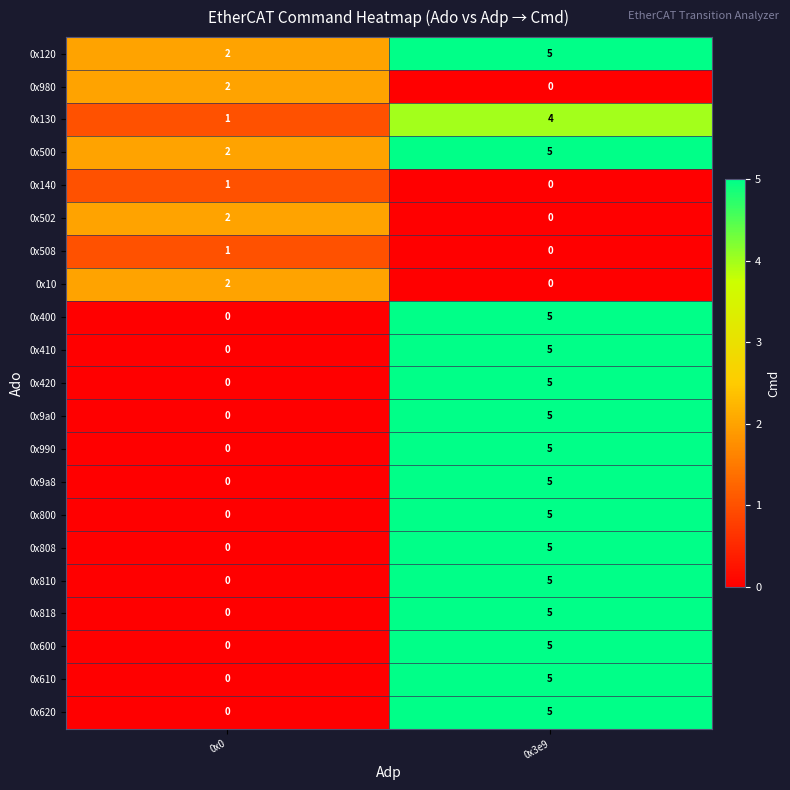

How many distinct data groups are displayed?

21